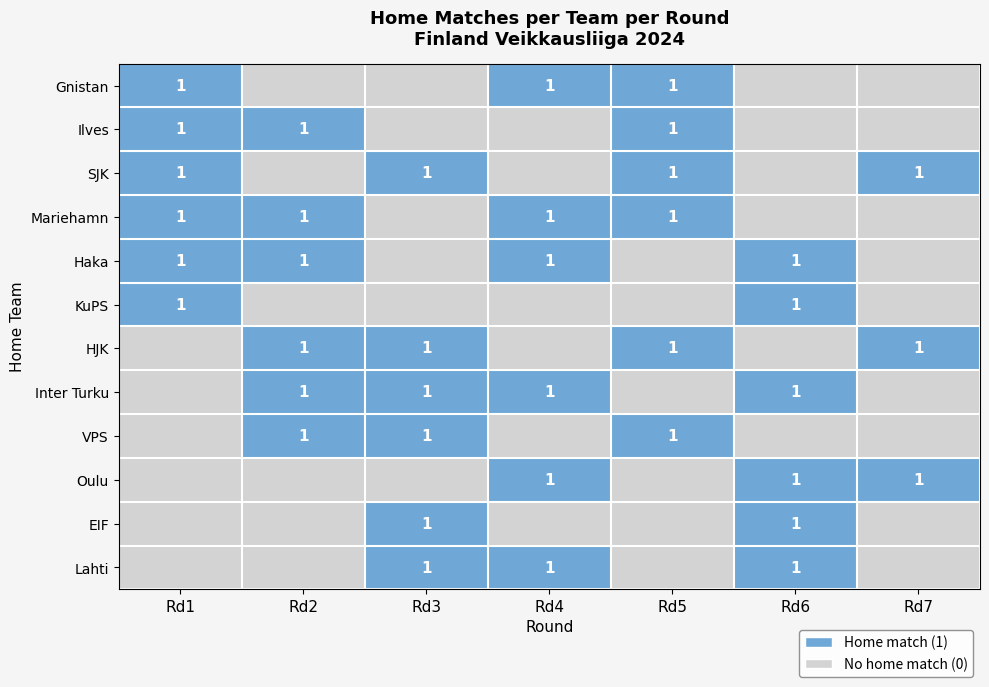

The HJK series shows 1 at Rd2. True or false?

True